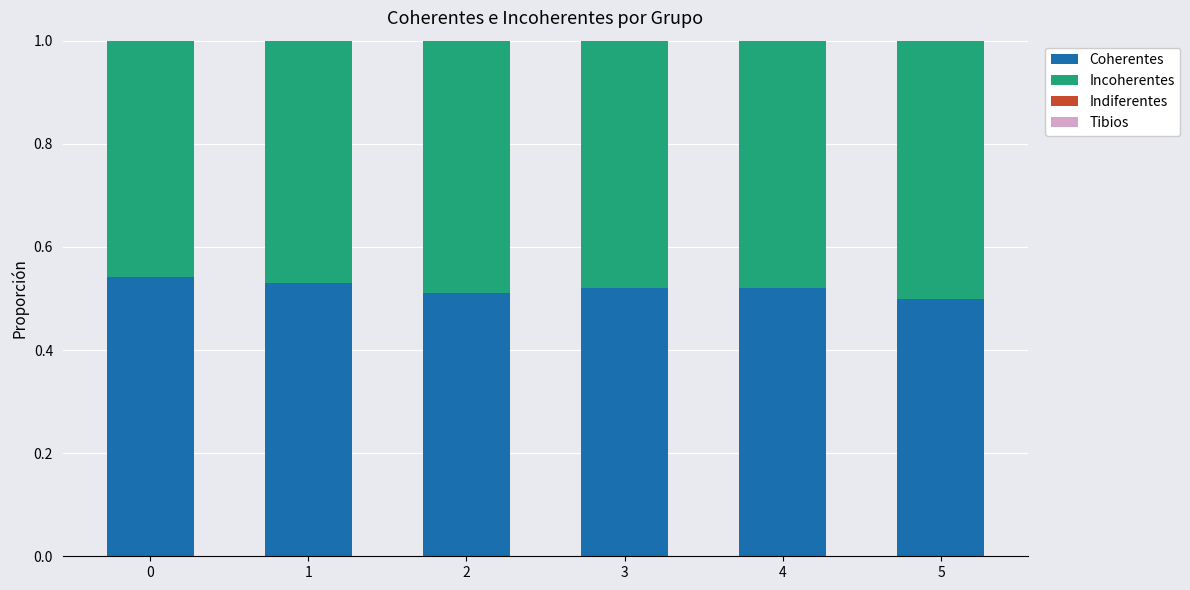

What is the sum of all Coherentes values?

3.1